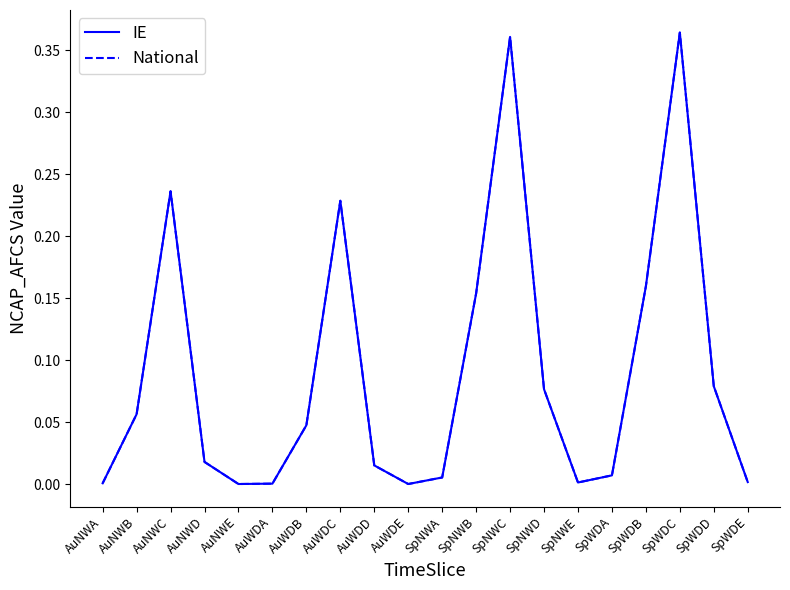

Does the chart have visible grid lines?

No